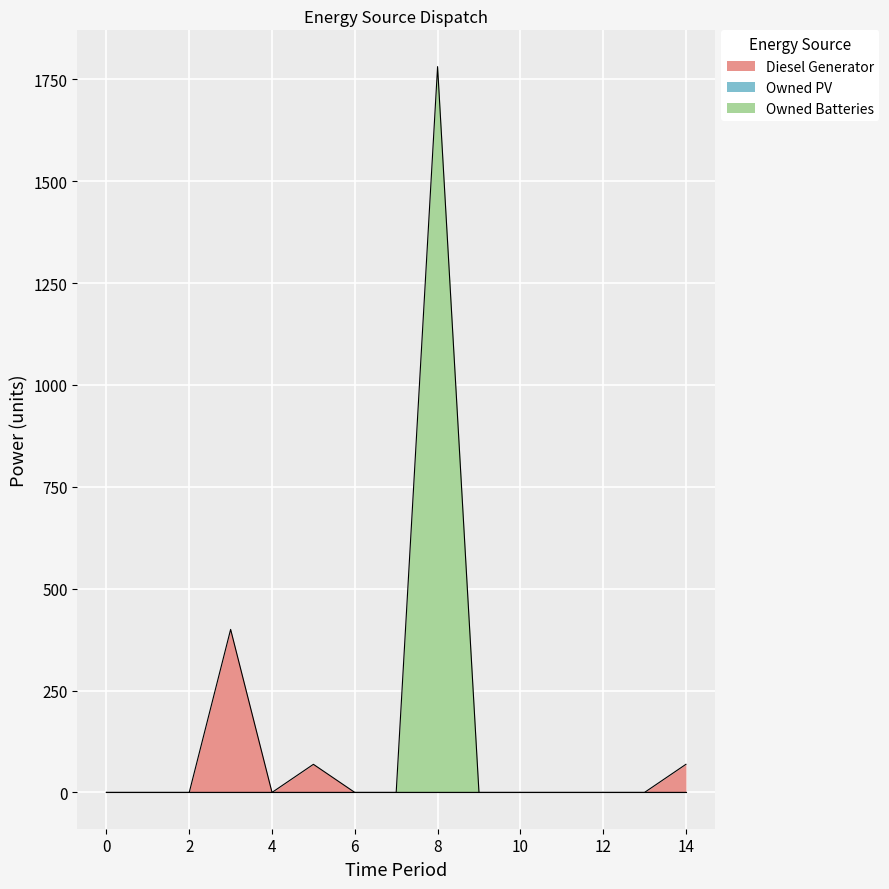

At which category is the sum across all series the highest?

8